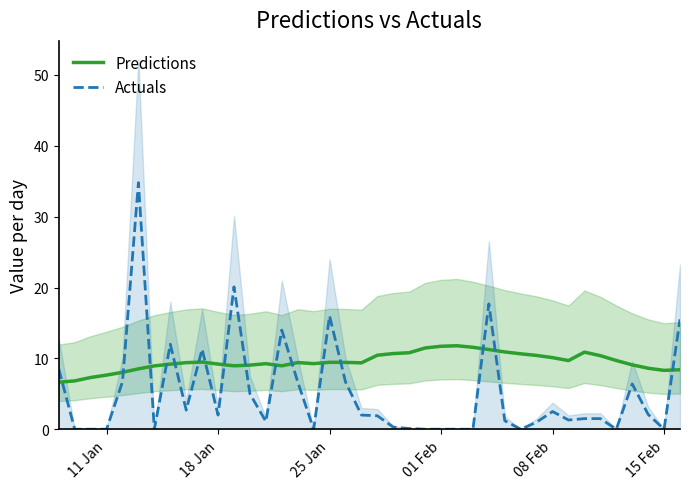

After their last crossing, which series has the higher values: Predictions or Actuals?

Actuals